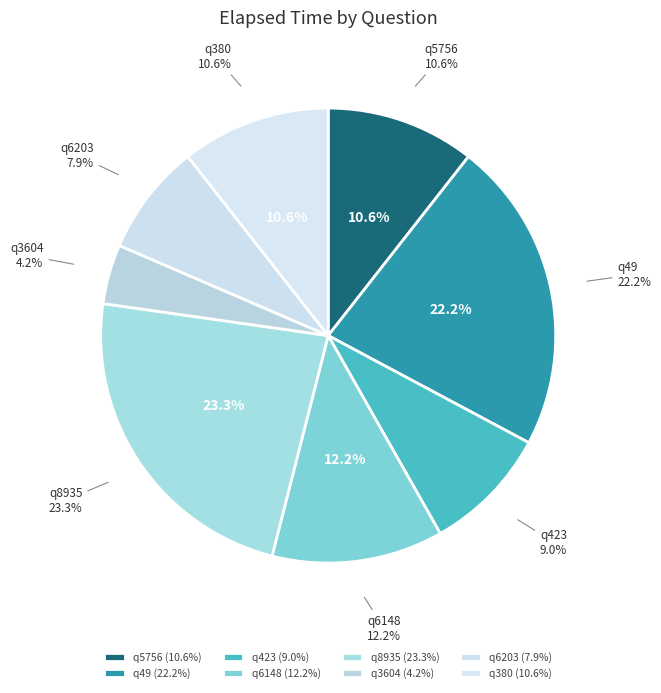

To the nearest percent, what portion does q8935 represent?

23%